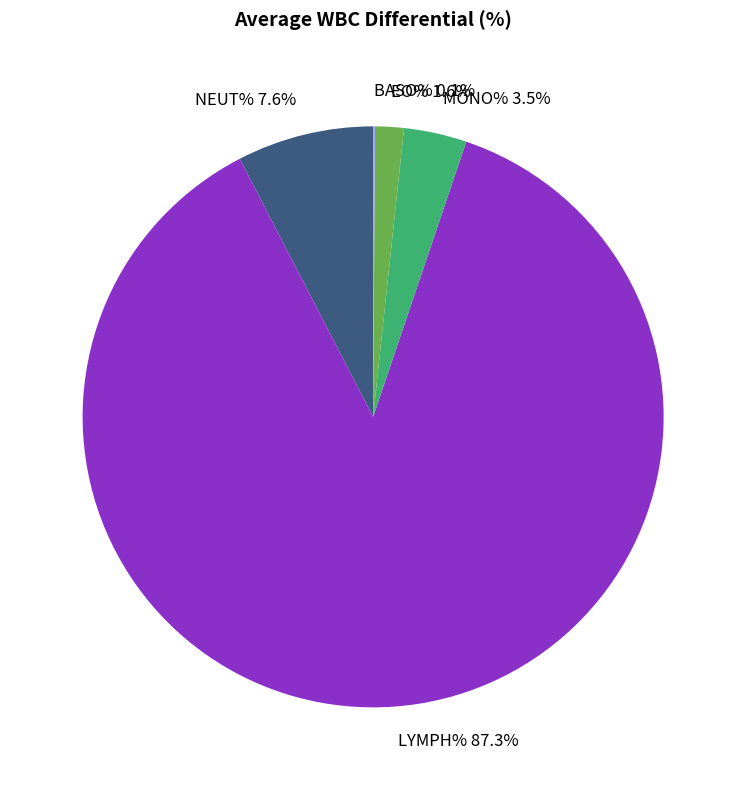

What is the change in value from LYMPH% to MONO%?

-83.7